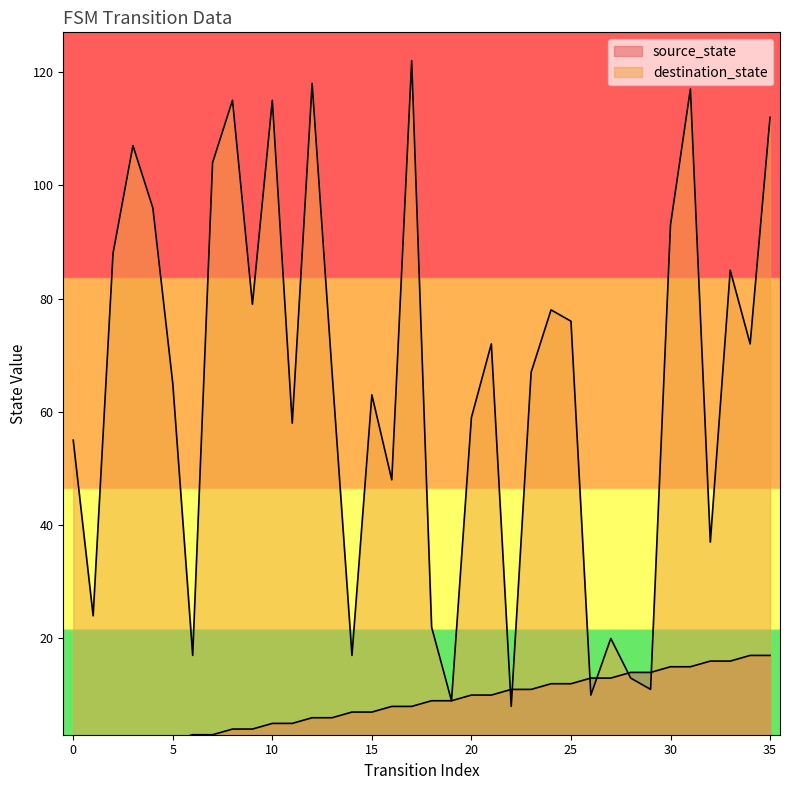

Where do destination_state and source_state first cross each other?

21 and 22